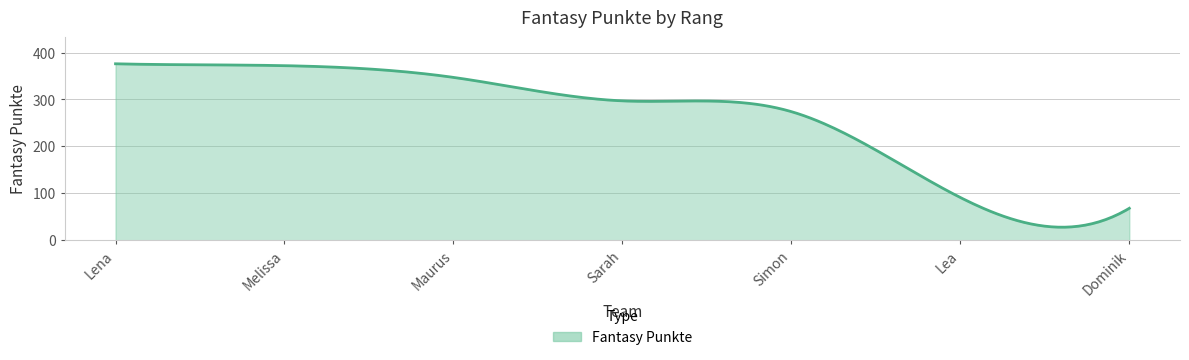

Does the chart have visible grid lines?

Yes